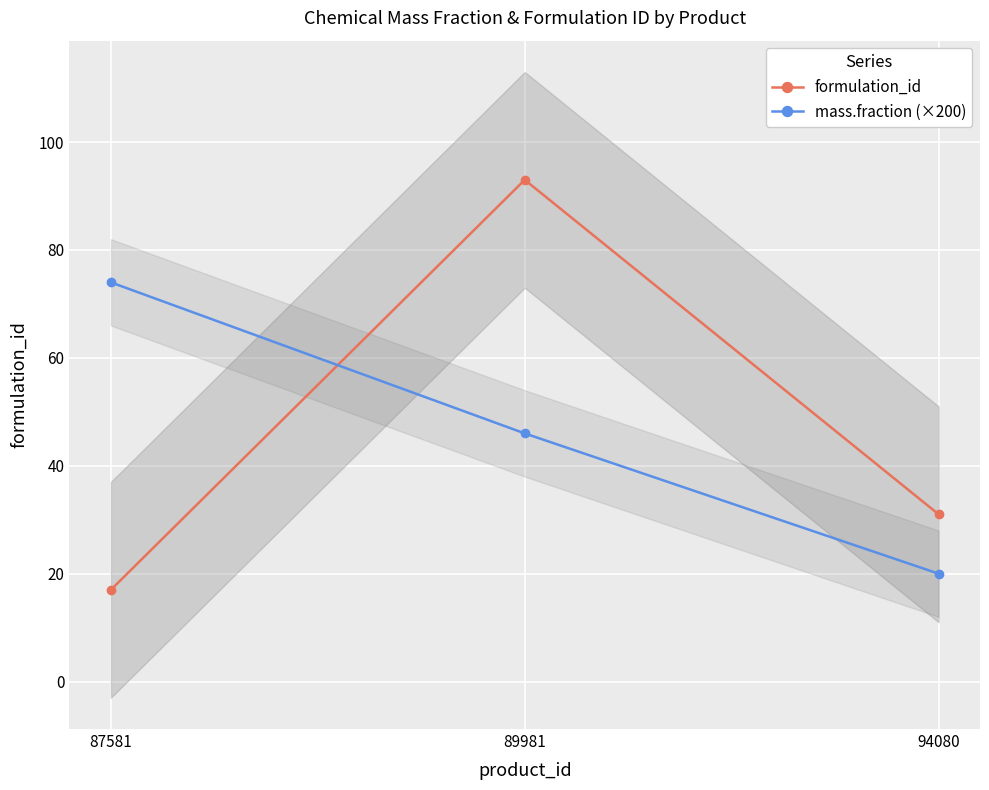

What is the difference between the formulation_id values at 89981 and 87581?

76